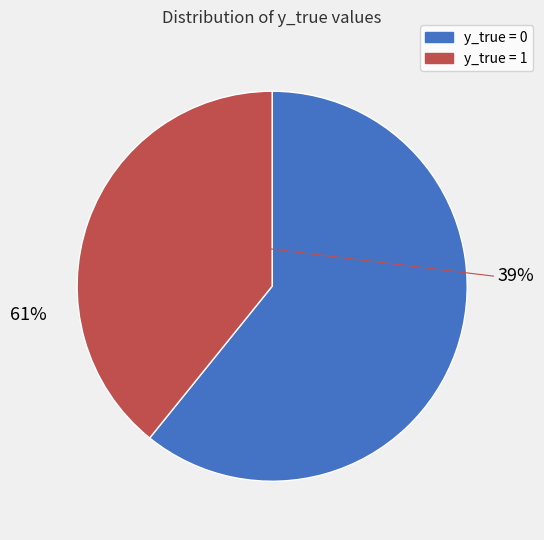

Combined, what portion of the pie is 1 (y_true=1) and 0 (y_true=0)?

100.0%